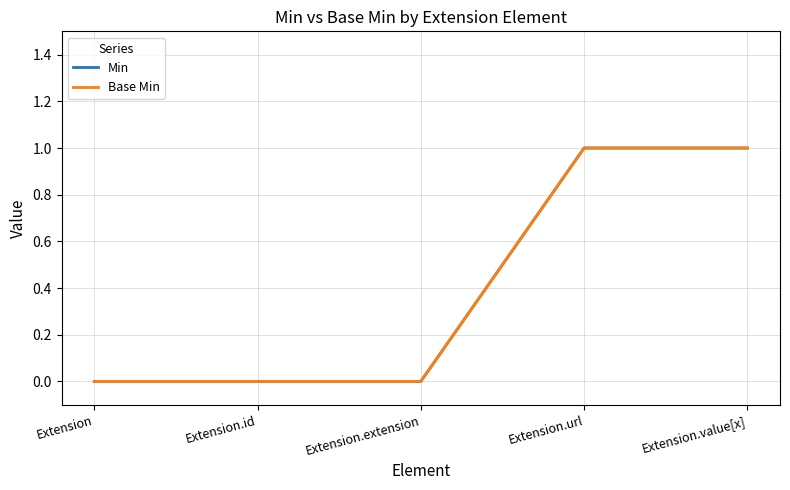

Is this an area chart (filled region under the line)?

No